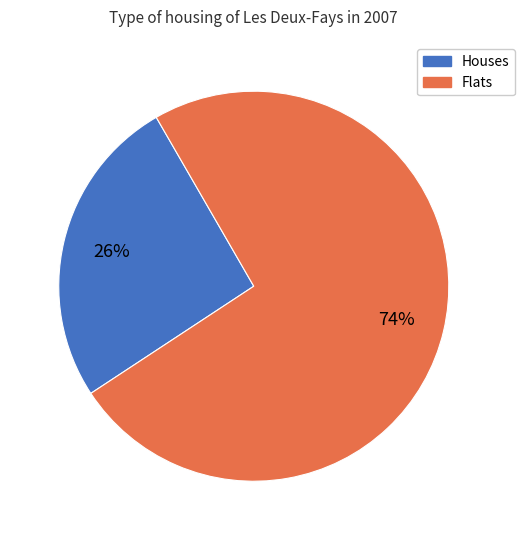

To the nearest percent, what is the average slice percentage?

50%